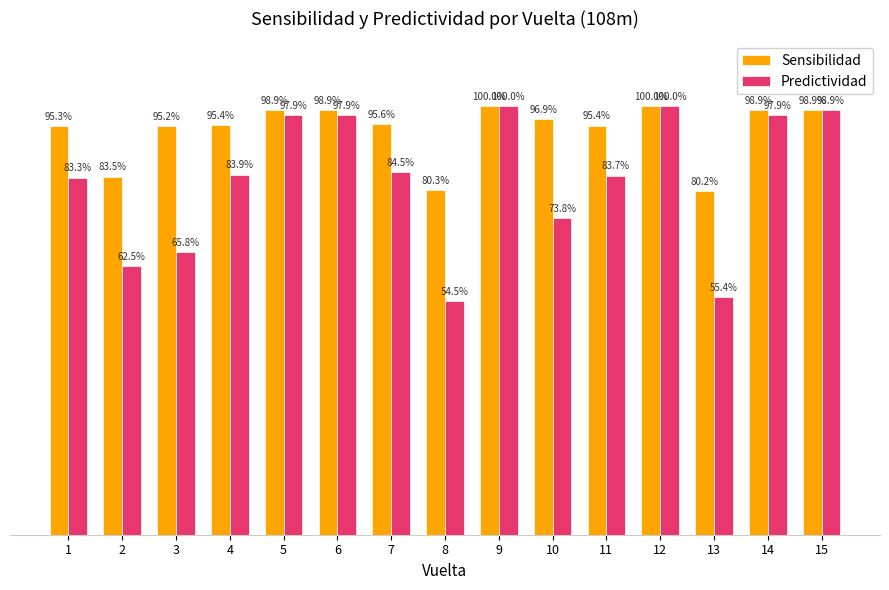

Rank the series by their average value, from highest to lowest.

Sensibilidad, Predictividad